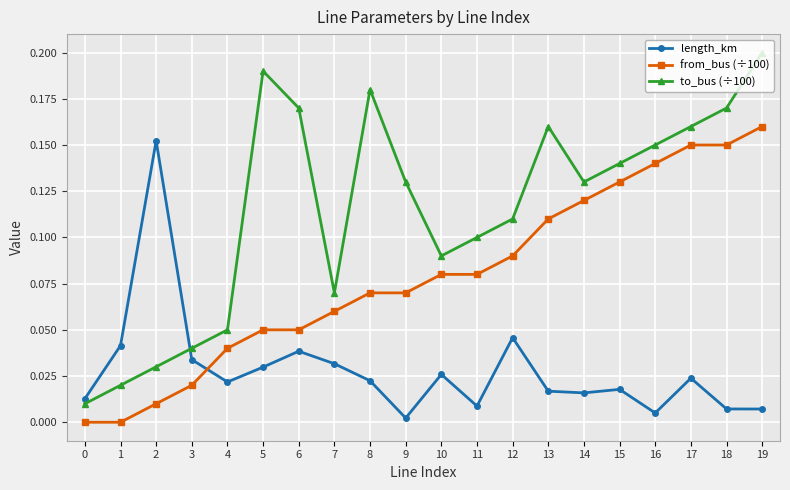

Is the value of length_km at 0 greater than the value of from_bus (÷100) at 13?

No